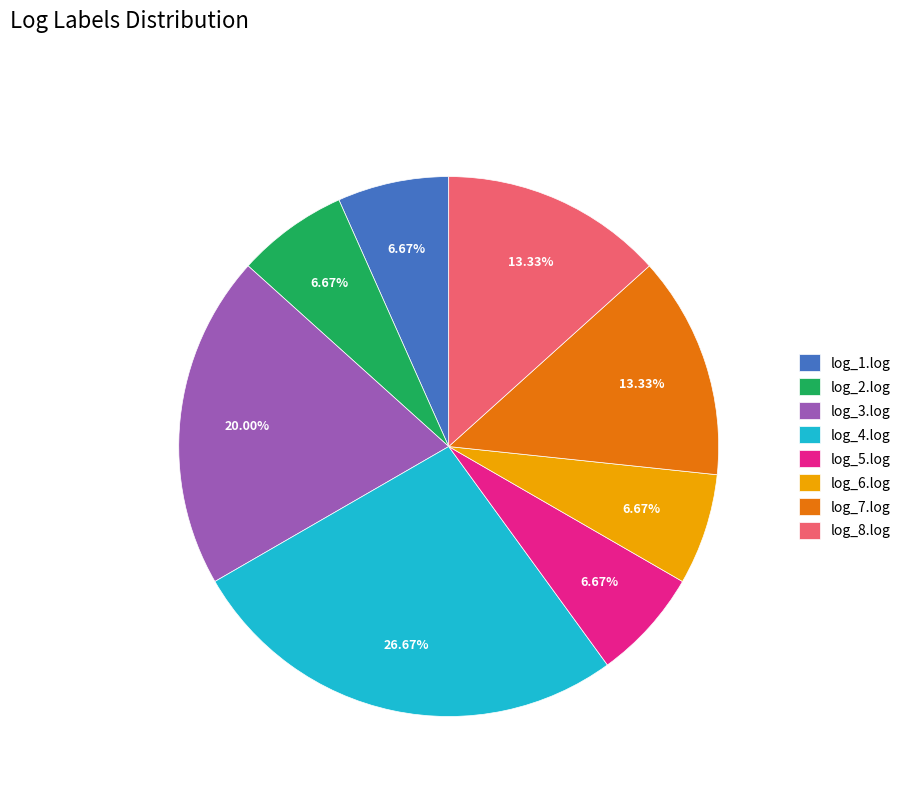

Is there any slice that represents more than half of the pie?

No